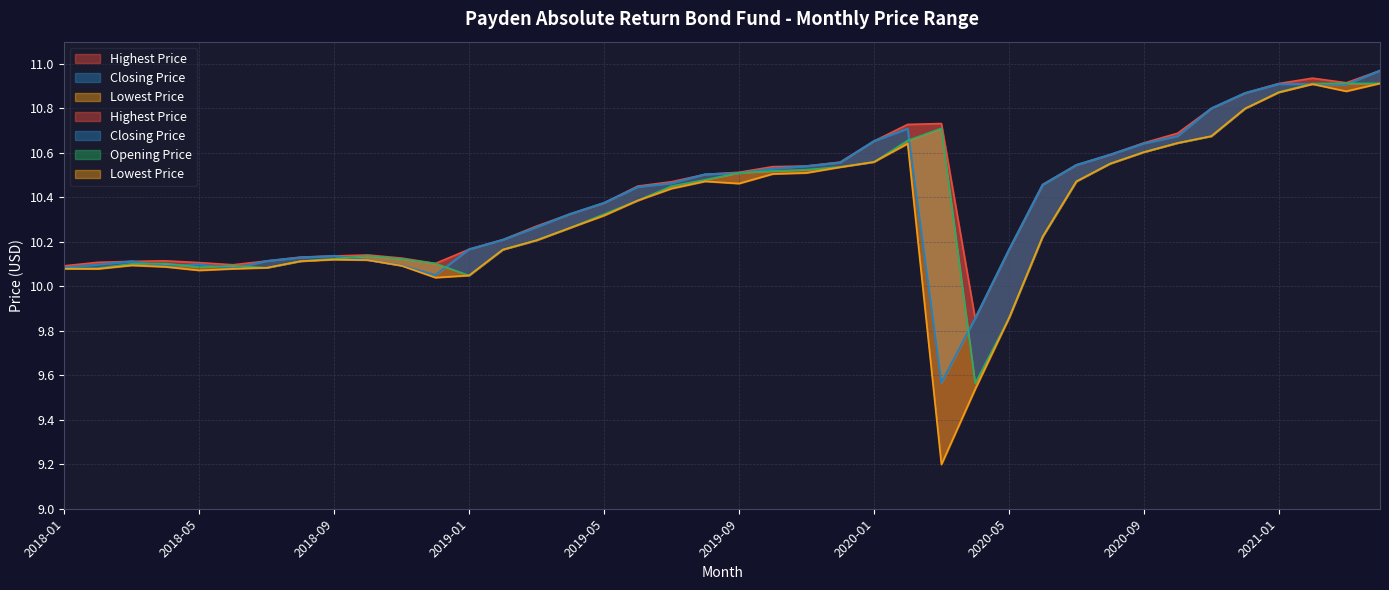

What is the lowest value of the Highest Price series?

9.9